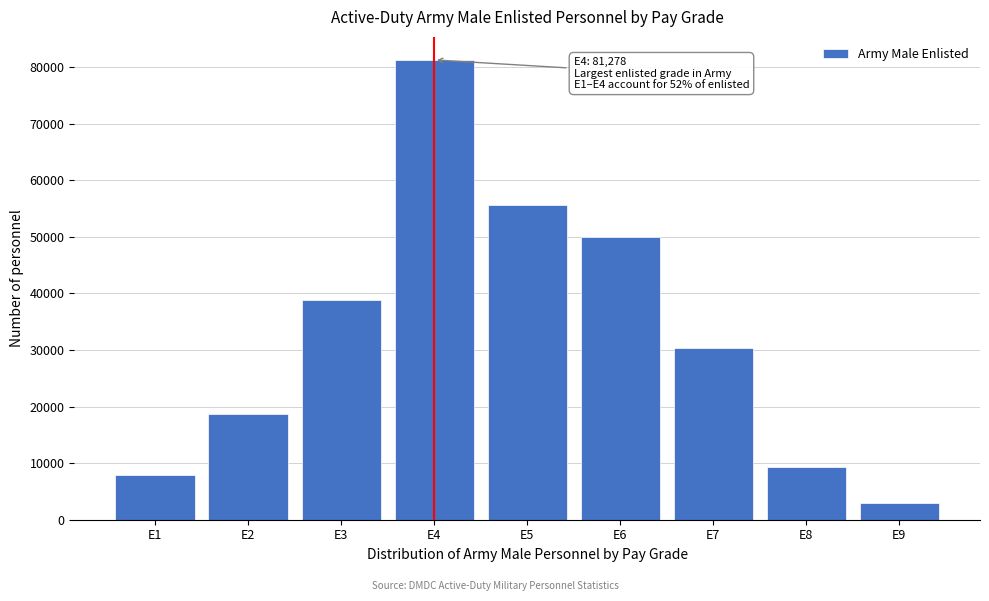

Reading left to right, extract all data points from this chart.

7909	18763	38802	81278	55671	50030	30367	9287	2908